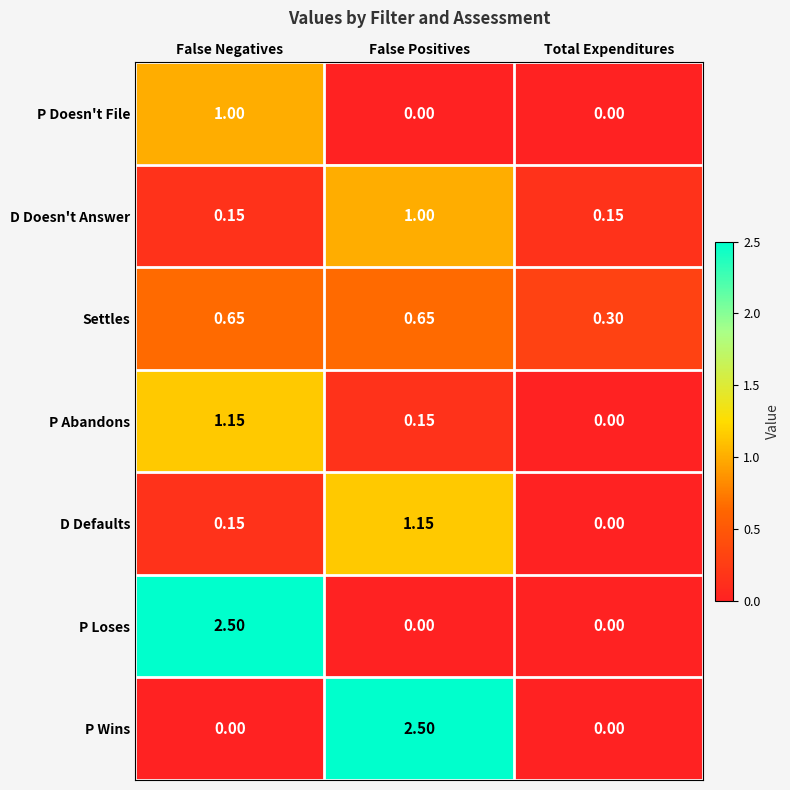

At which category is the sum across all series the highest?

False Negatives